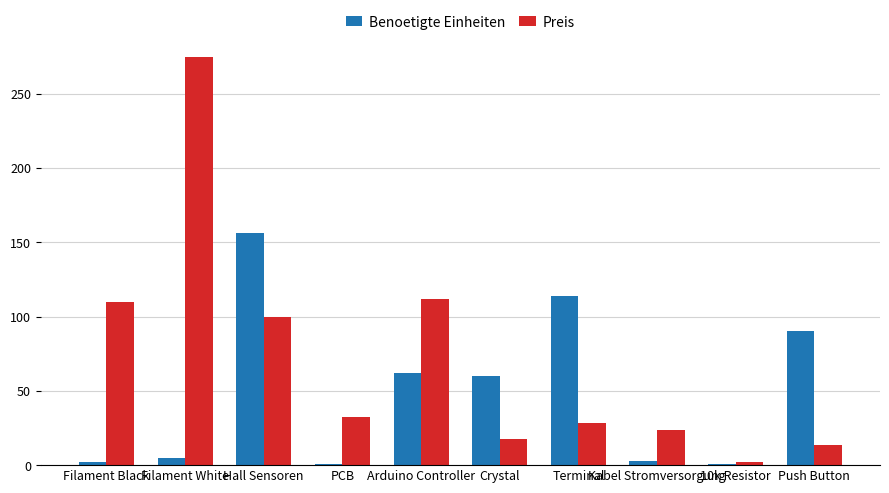

How many bars are there in each group?

2